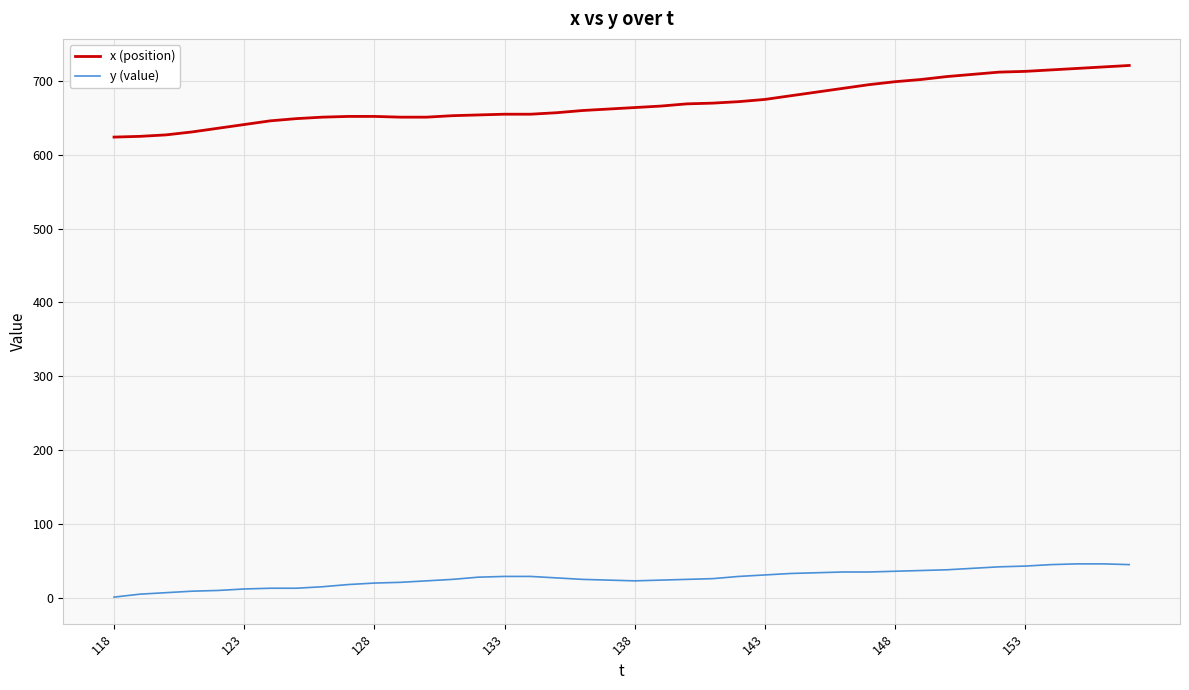

What is the difference between the maximum and minimum values in the y (value) series?

45